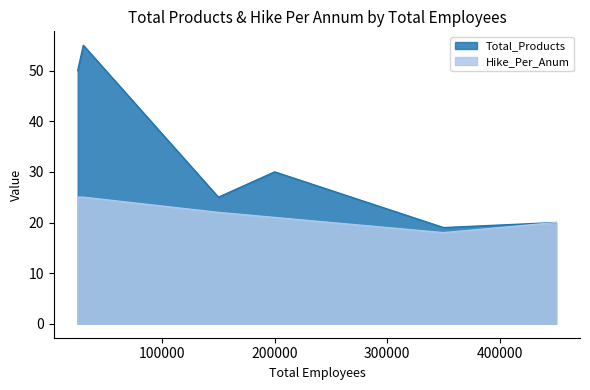

True or false: Total_Products has more than 2 points higher than both neighbors.

False